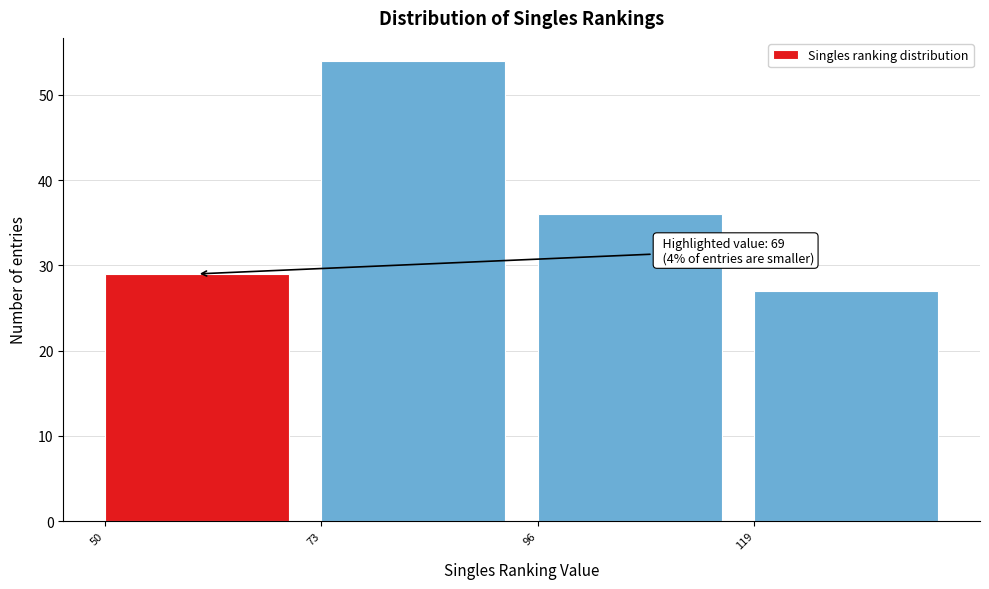

Over which range of the x-axis is the bar tallest?

73 to 96